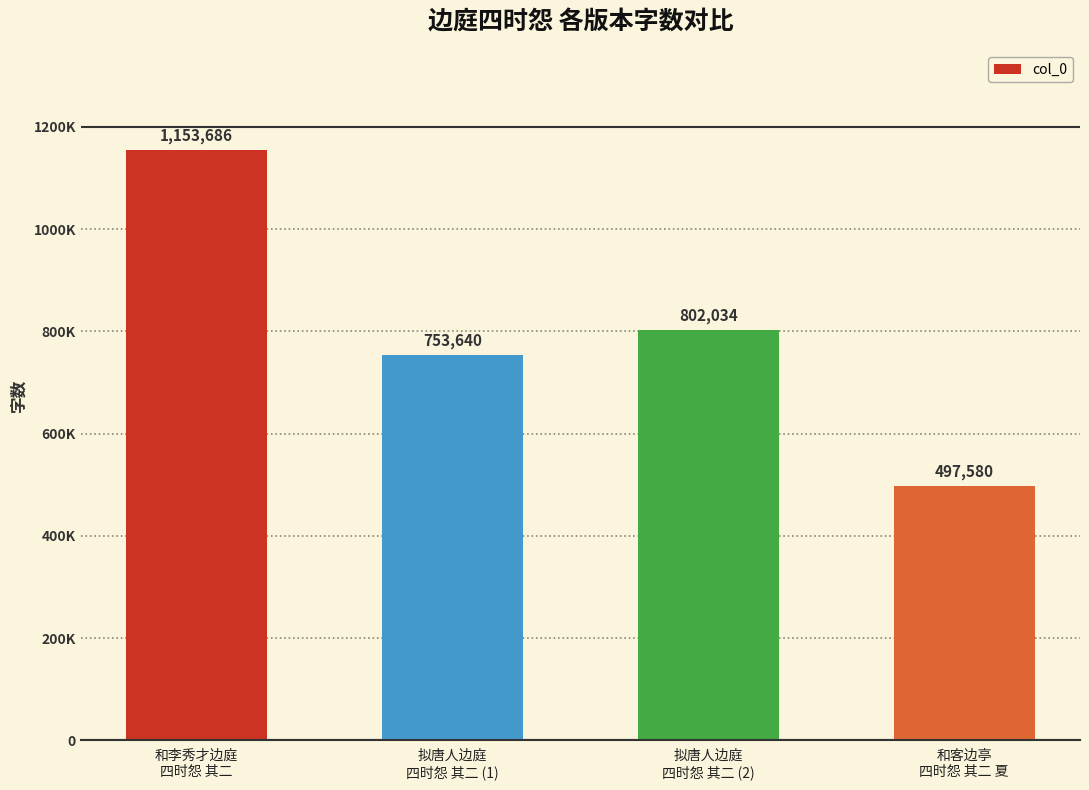

What is the value of the 2nd bar from the left?

753640